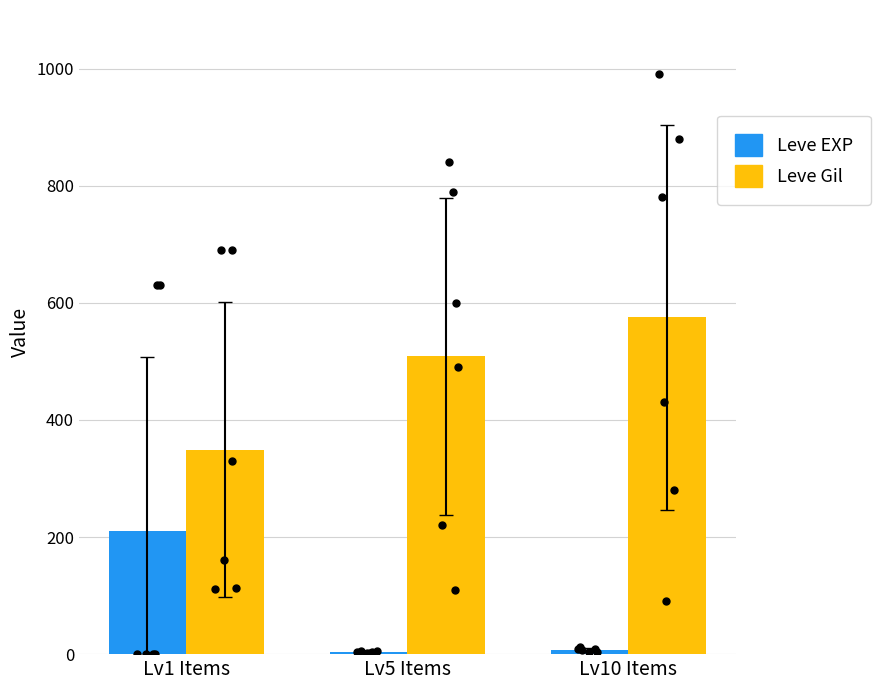

Which series has the largest Y range (max minus min)?

Leve Gil